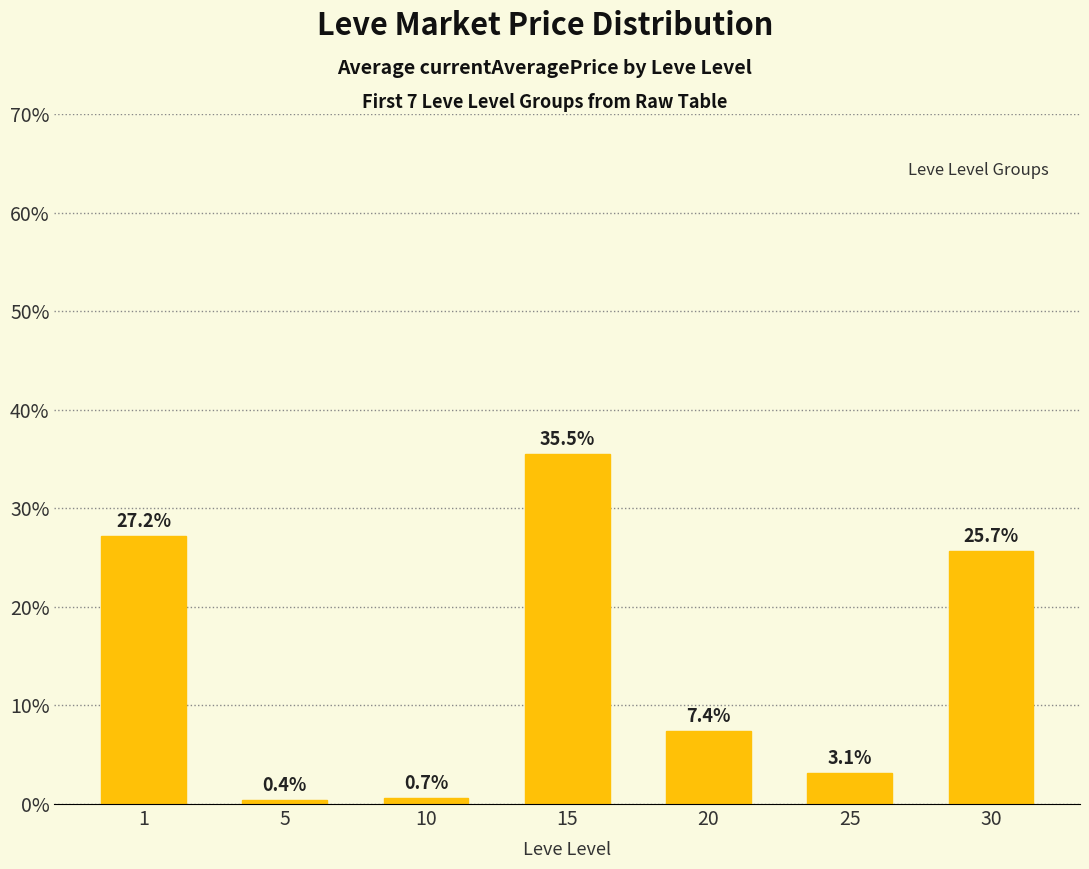

What is the difference between the values at 25 and 30?

22.5